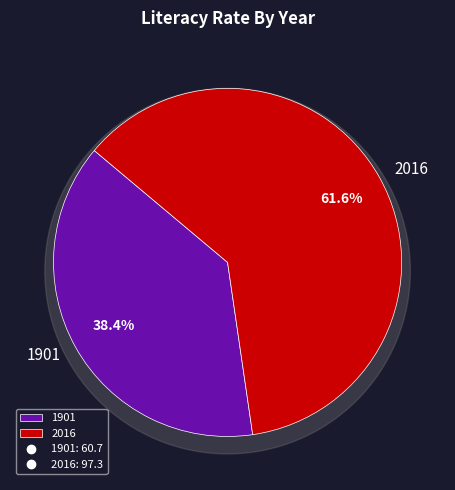

How many slices are in this pie chart?

2